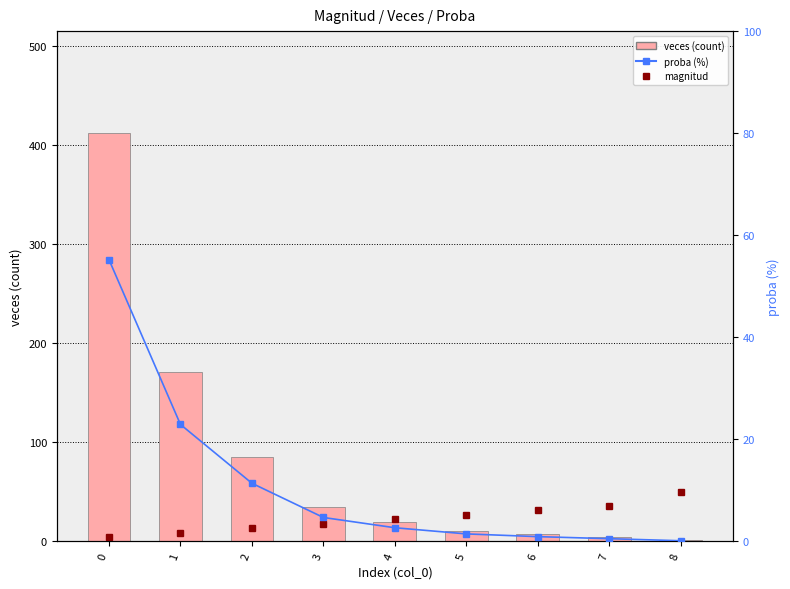

How many data points in proba (%) are above 2?

5